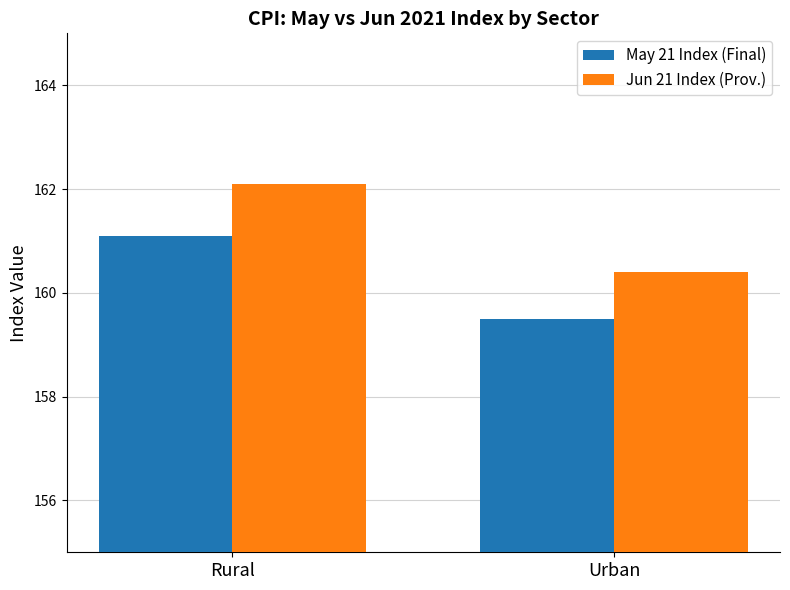

How many groups of bars are there?

2